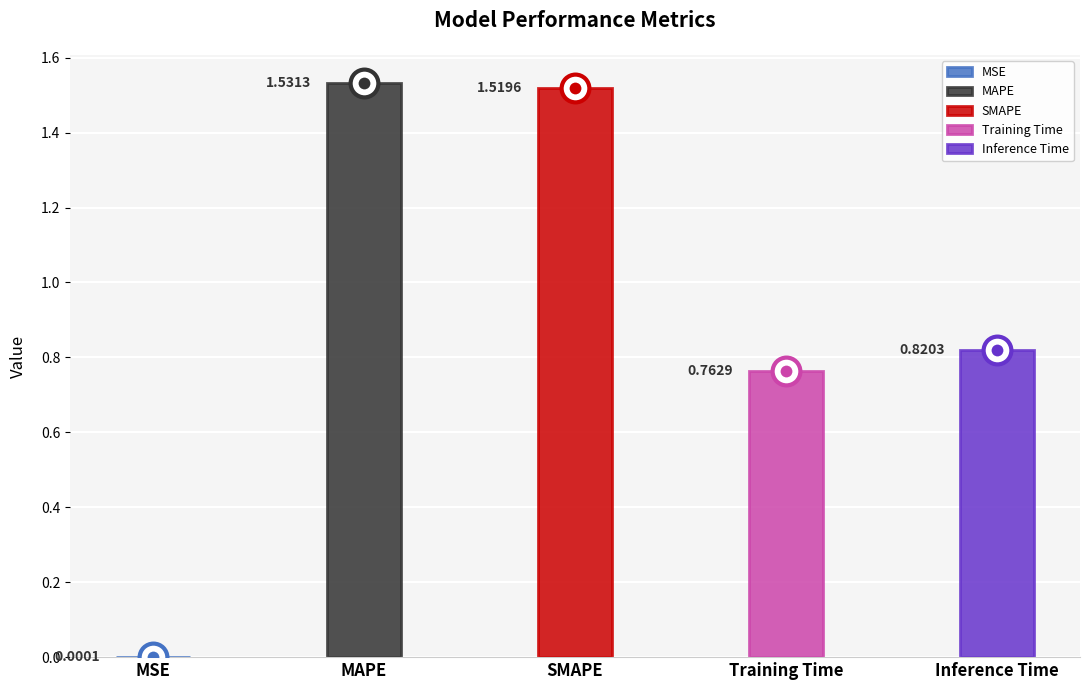

How many bars are there in total?

5